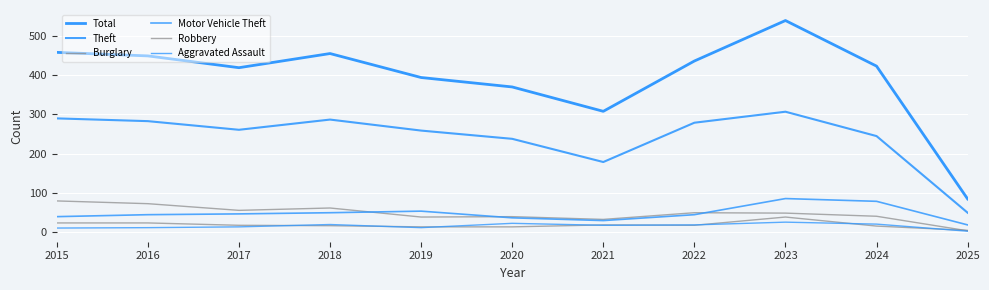

Rank the categories by Aggravated Assault value from lowest to highest.

2025, 2015, 2016, 2019, 2017, 2021, 2022, 2018, 2024, 2020, 2023